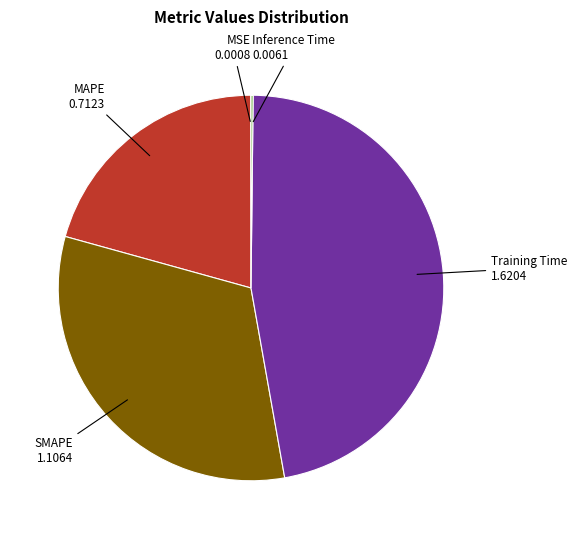

Is SMAPE the majority of the pie?

No